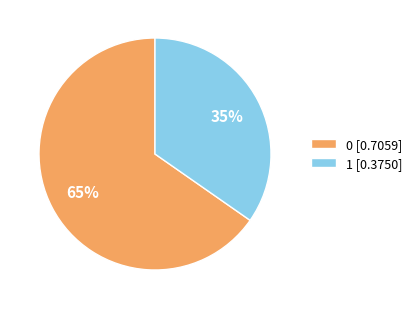

Combined, do 0 [0.7059] and 1 [0.3750] account for over 50%?

Yes